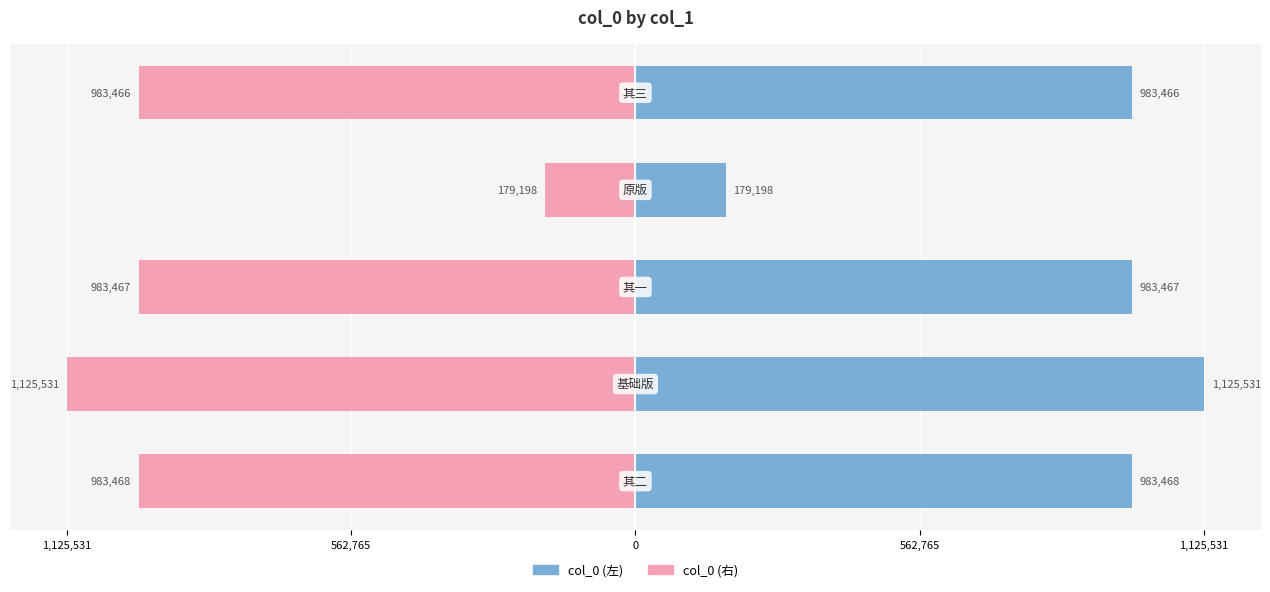

What is the difference between the second highest and minimum values in the col_0 (左) series?

804270